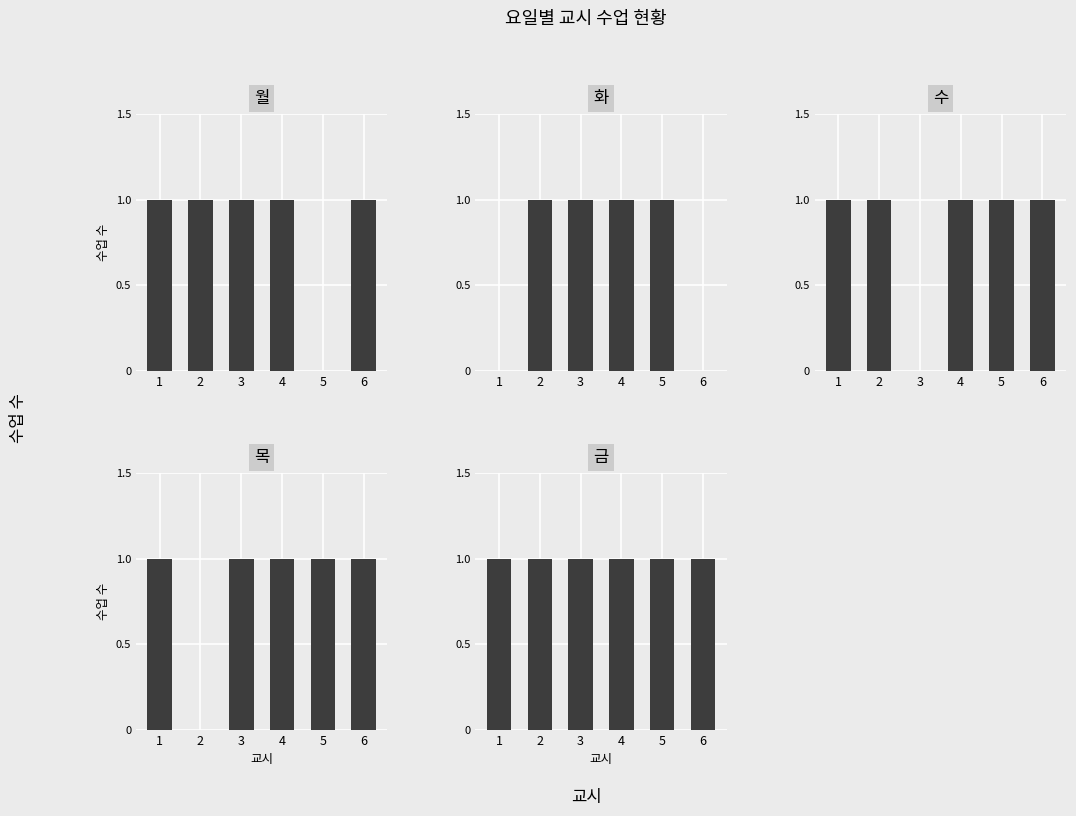

What value does the 금 series have at 2?

1